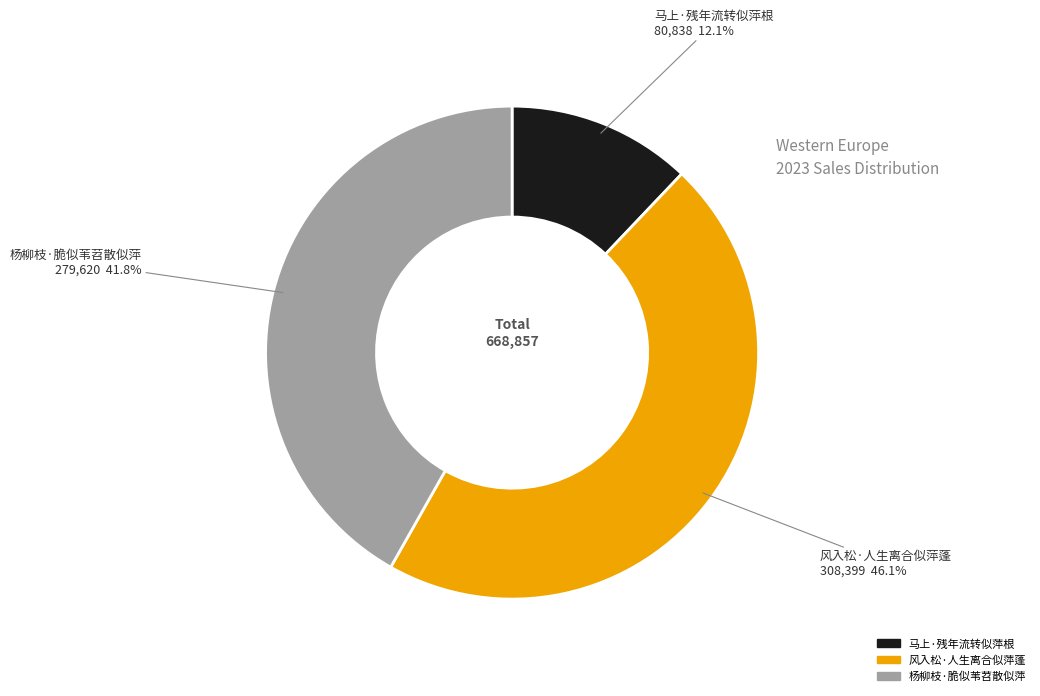

Approximately how many times larger is the value at 风入松·人生离合似萍蓬 compared to 马上·残年流转似萍根?

3.8